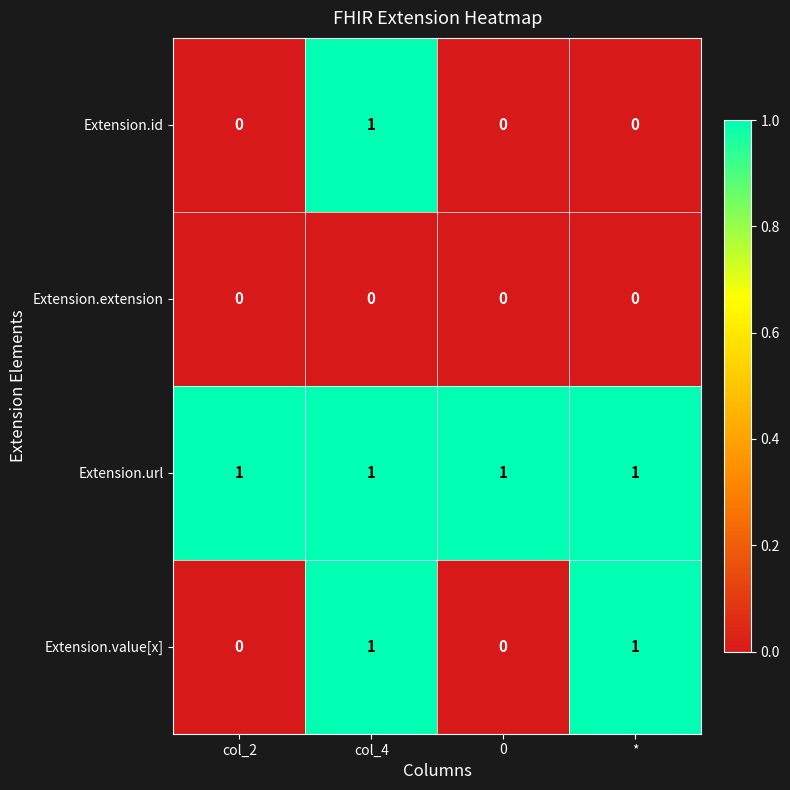

List the series in order of their overall mean, highest first.

Extension.url, Extension.value[x], Extension.id, Extension.extension